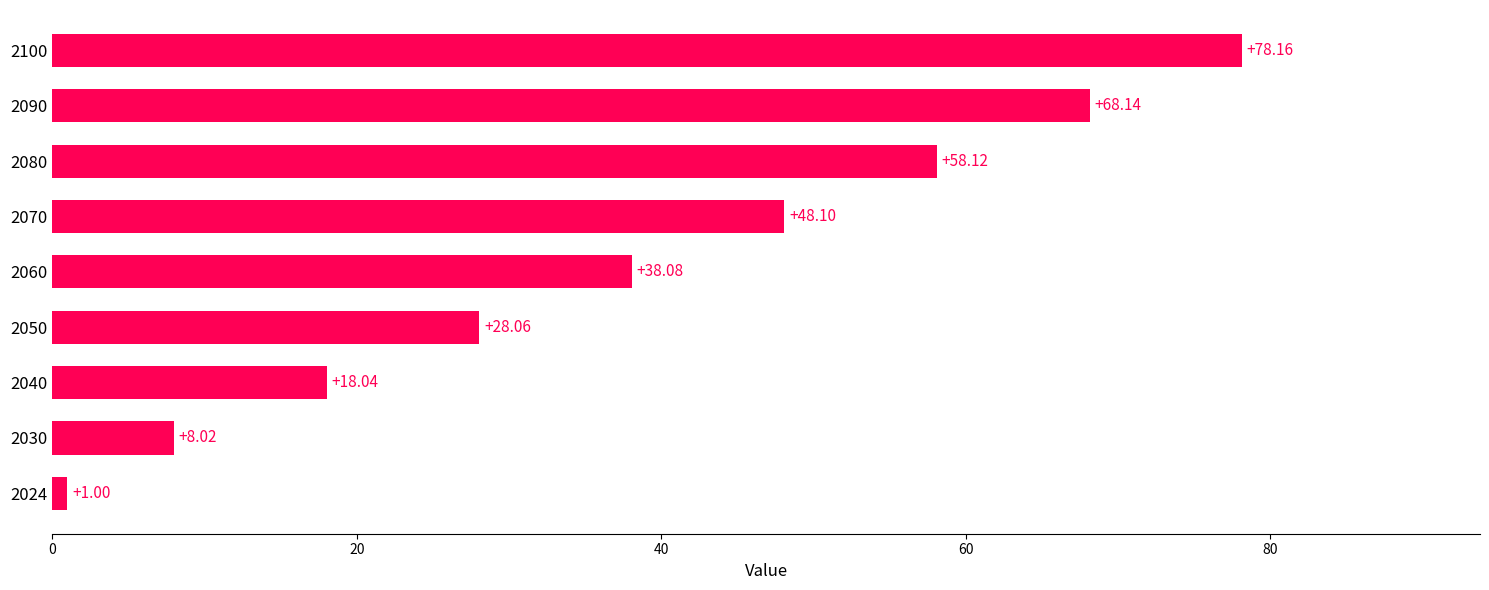

Rank the categories by value from lowest to highest.

2024, 2030, 2040, 2050, 2060, 2070, 2080, 2090, 2100